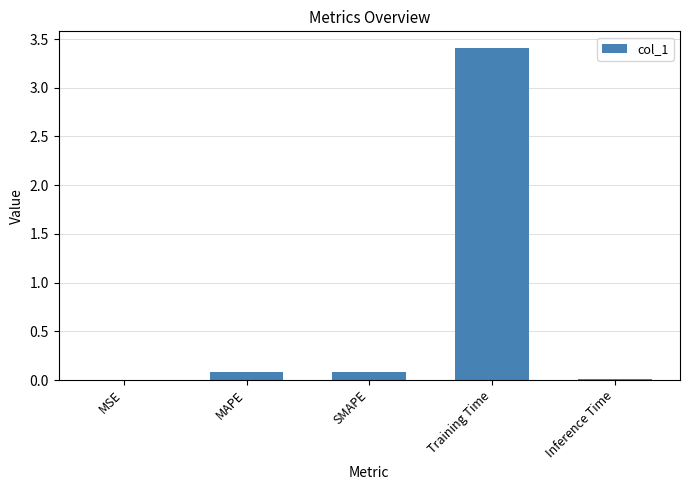

What is the sum of all values?

3.6